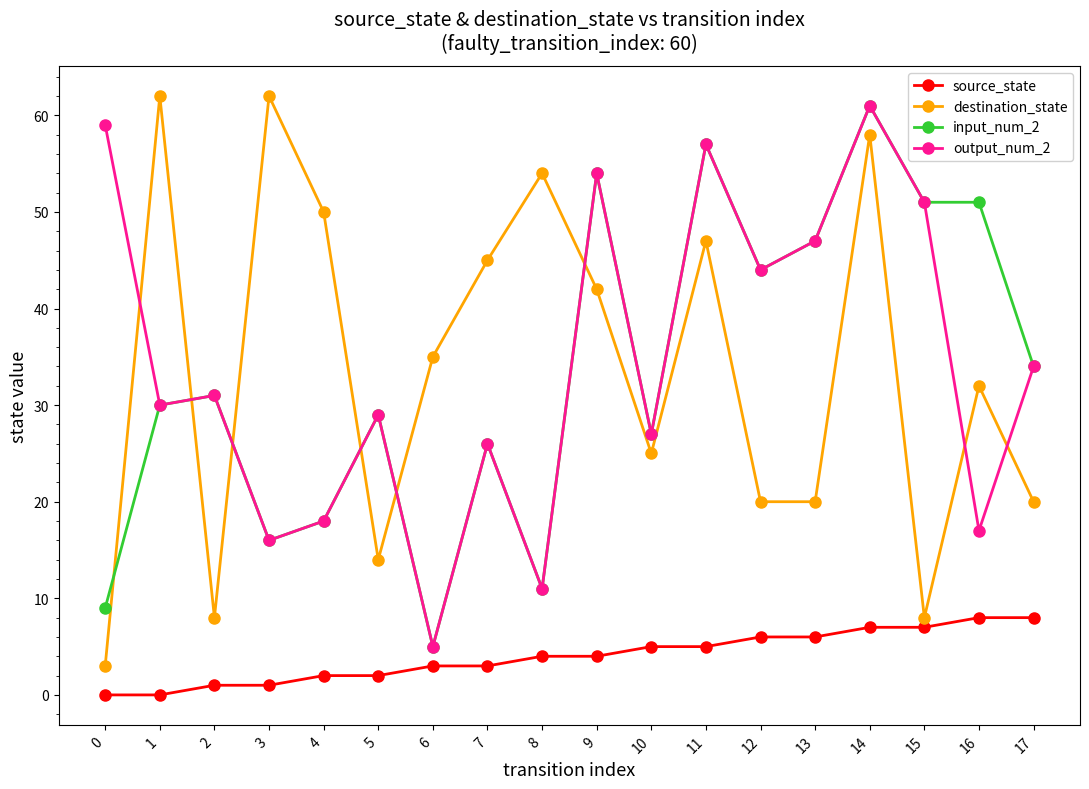

At how many categories does at least one series exceed 60?

3